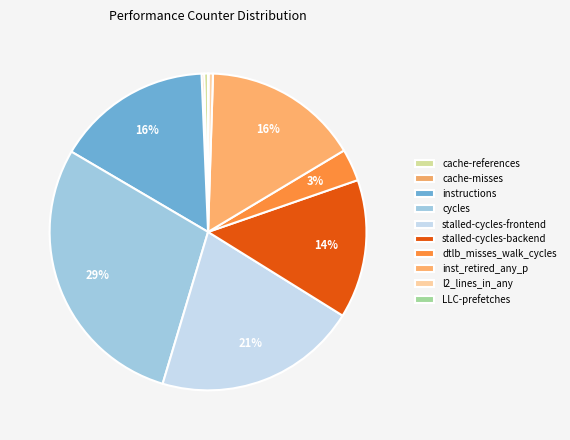

Rank the categories by value from highest to lowest.

cycles, stalled-cycles-frontend, inst_retired_any_p, instructions, stalled-cycles-backend, dtlb_misses_walk_cycles, l2_lines_in_any, cache-references, cache-misses, LLC-prefetches